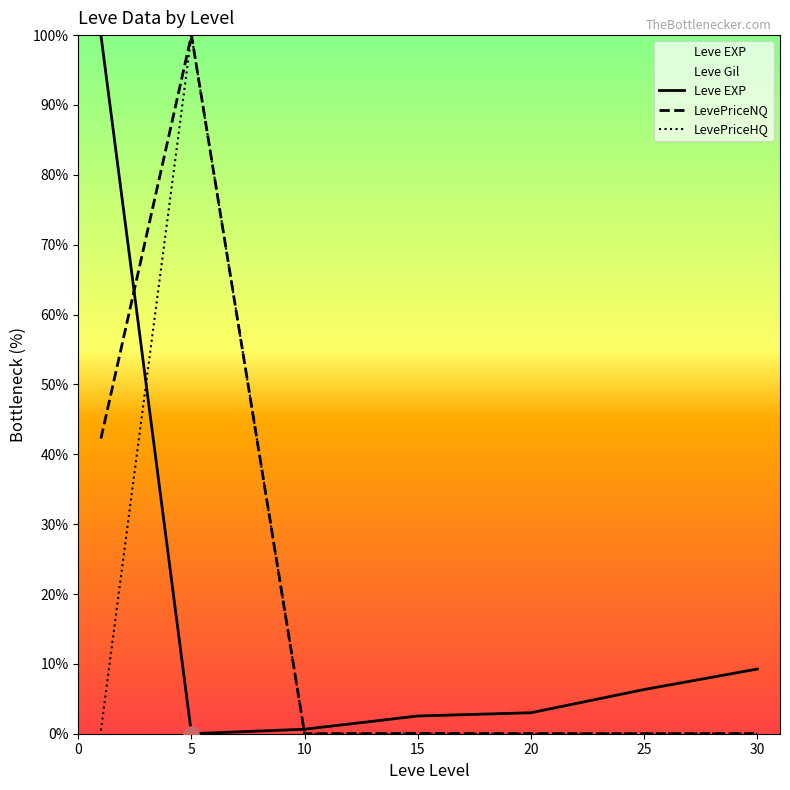

Which series has the largest total across all categories?

LevePriceNQ